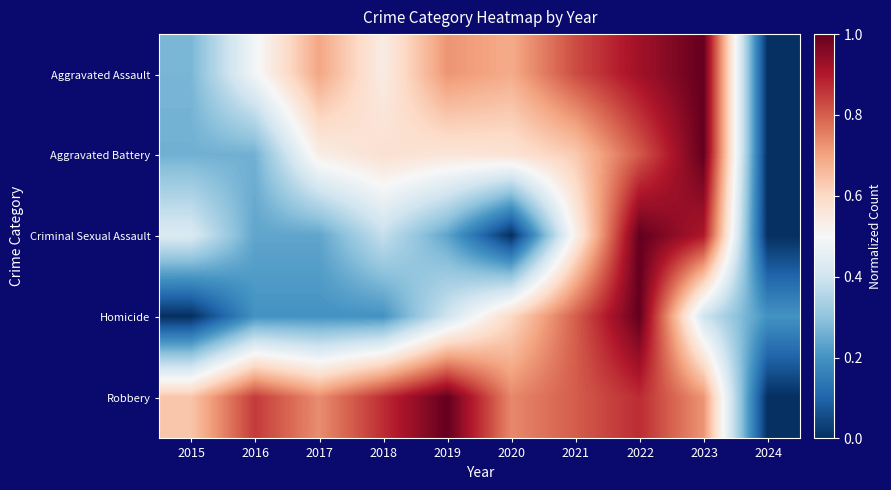

How many distinct data groups are displayed?

5